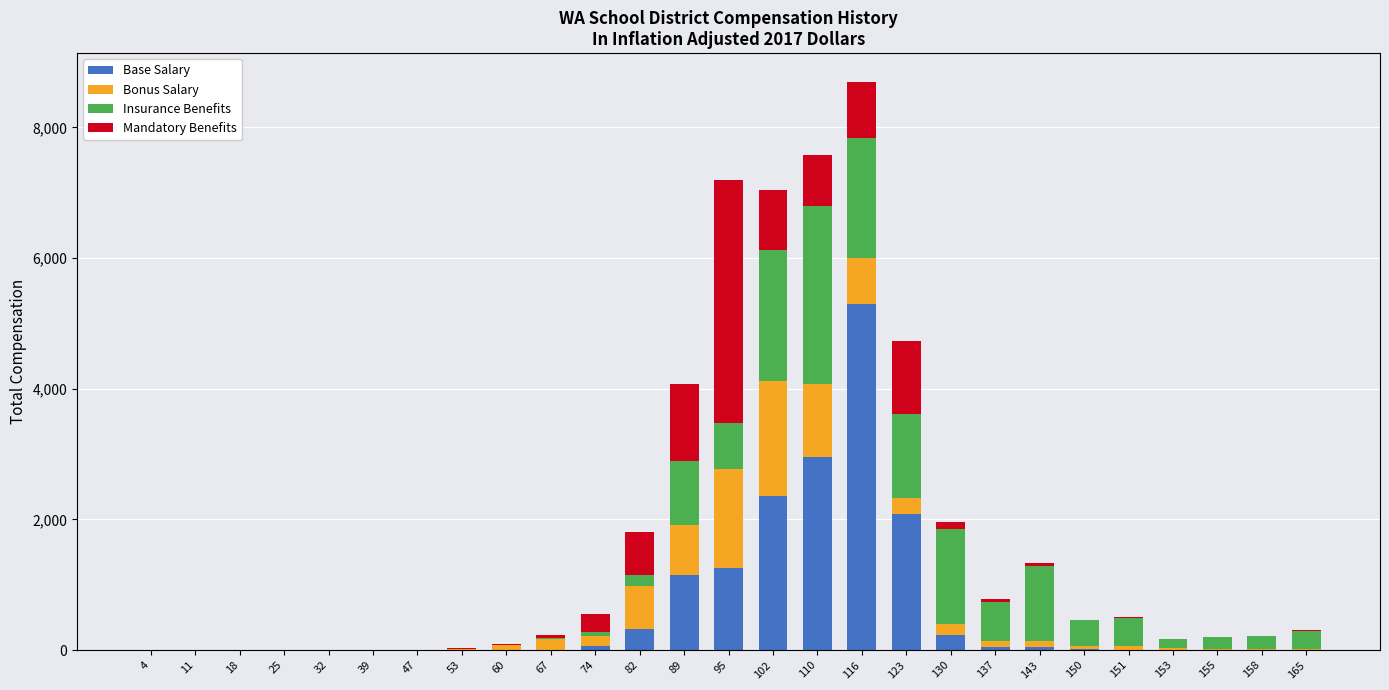

What is the highest value of the Base Salary series?

5303.1